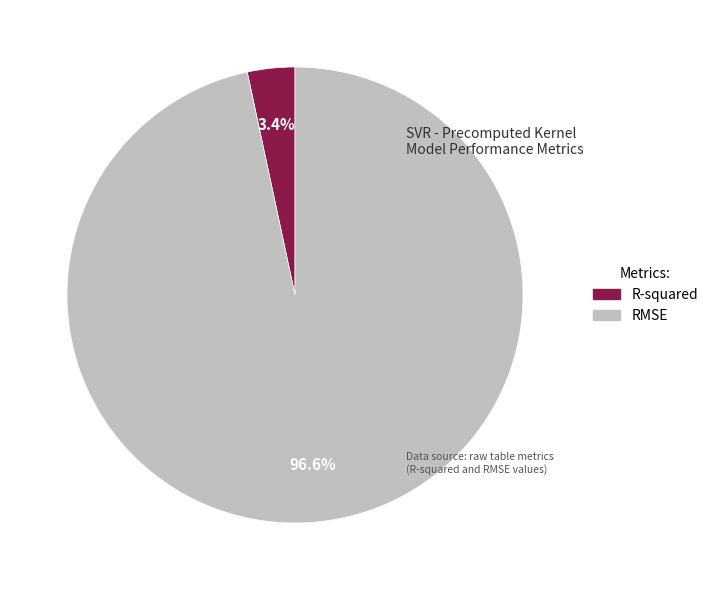

What portion of the pie excludes RMSE?

3.4%